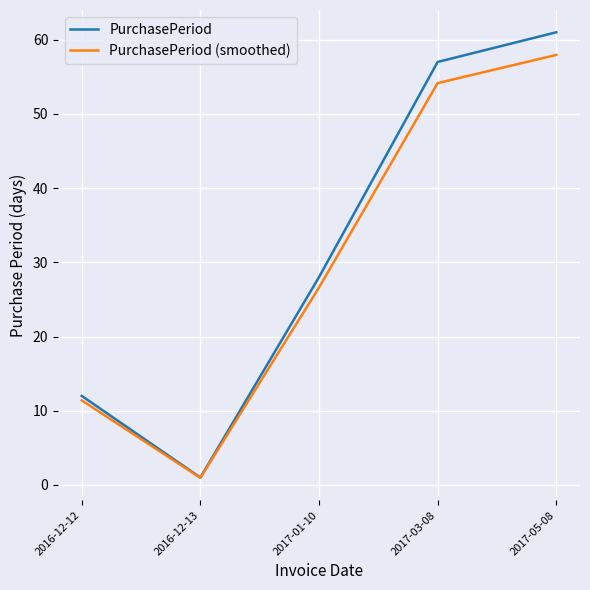

How many interior local valleys does the PurchasePeriod (smoothed) series have?

1